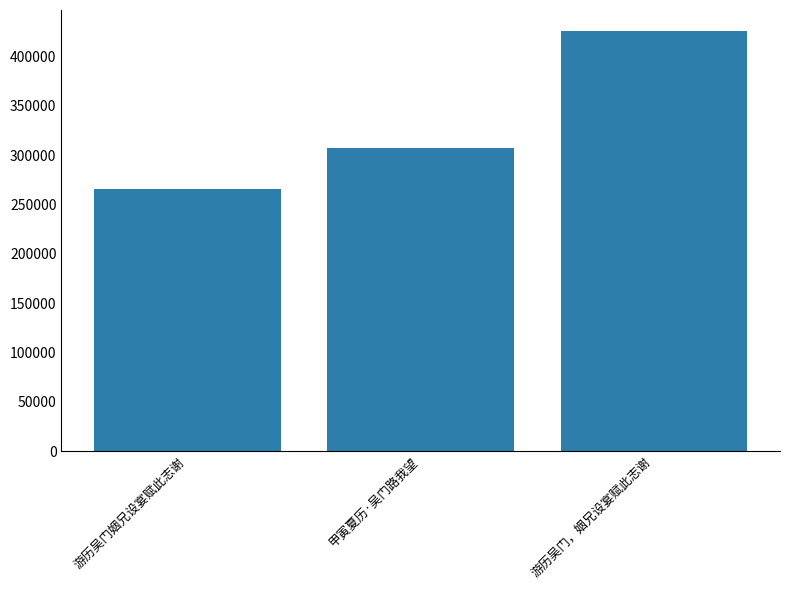

What is the sum of the values at 游历吴门姻兄设宴赋此志谢 and 甲寅夏历·吴门路我望?

573314